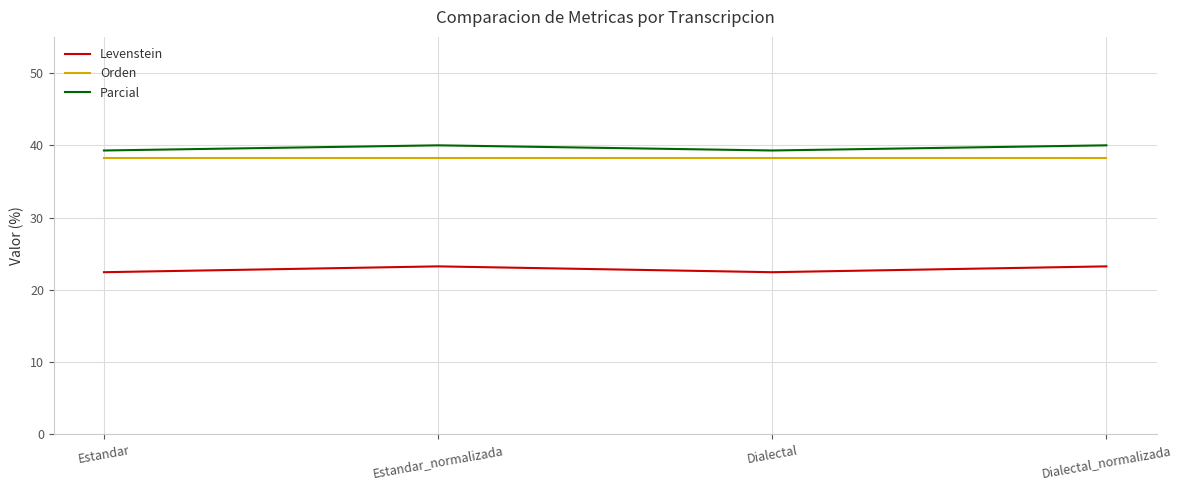

What is the maximum value shown in the chart?

40.0